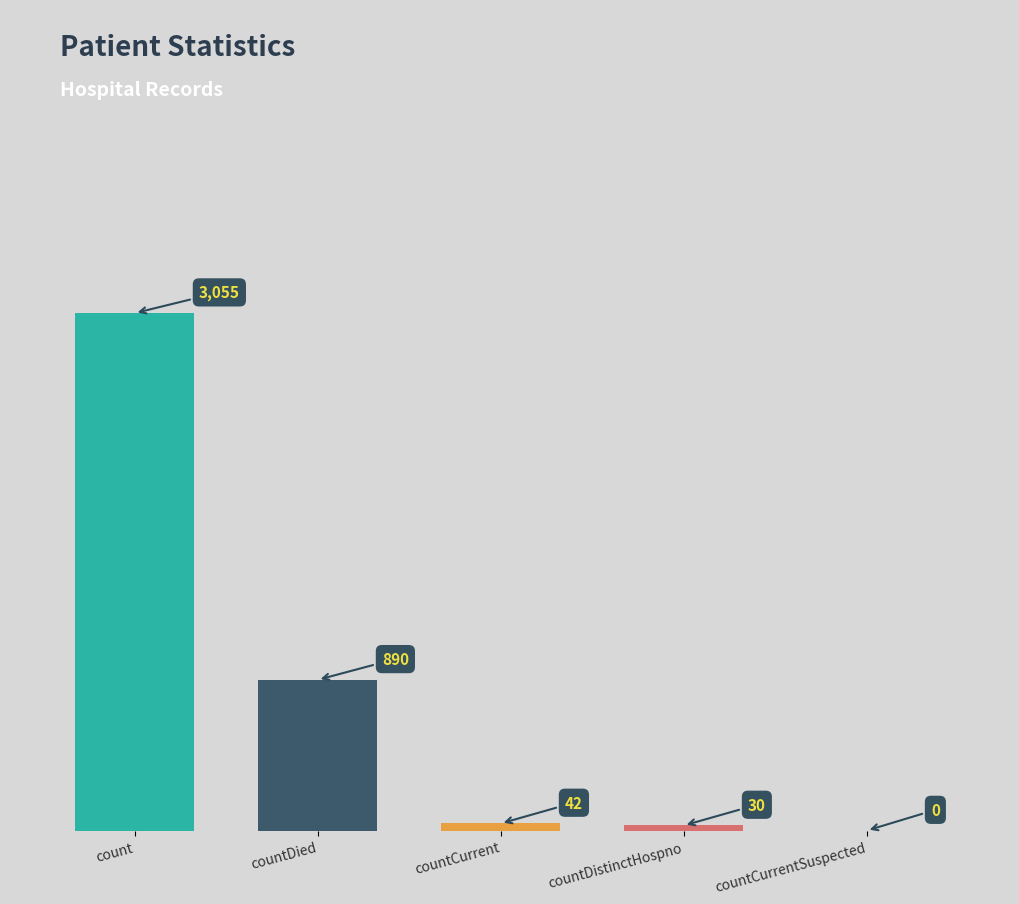

How many positive values are there?

4